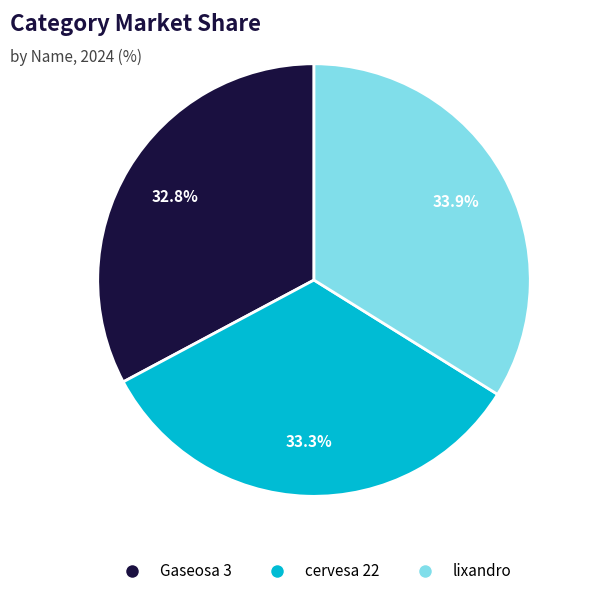

Is there any slice that represents more than half of the pie?

No